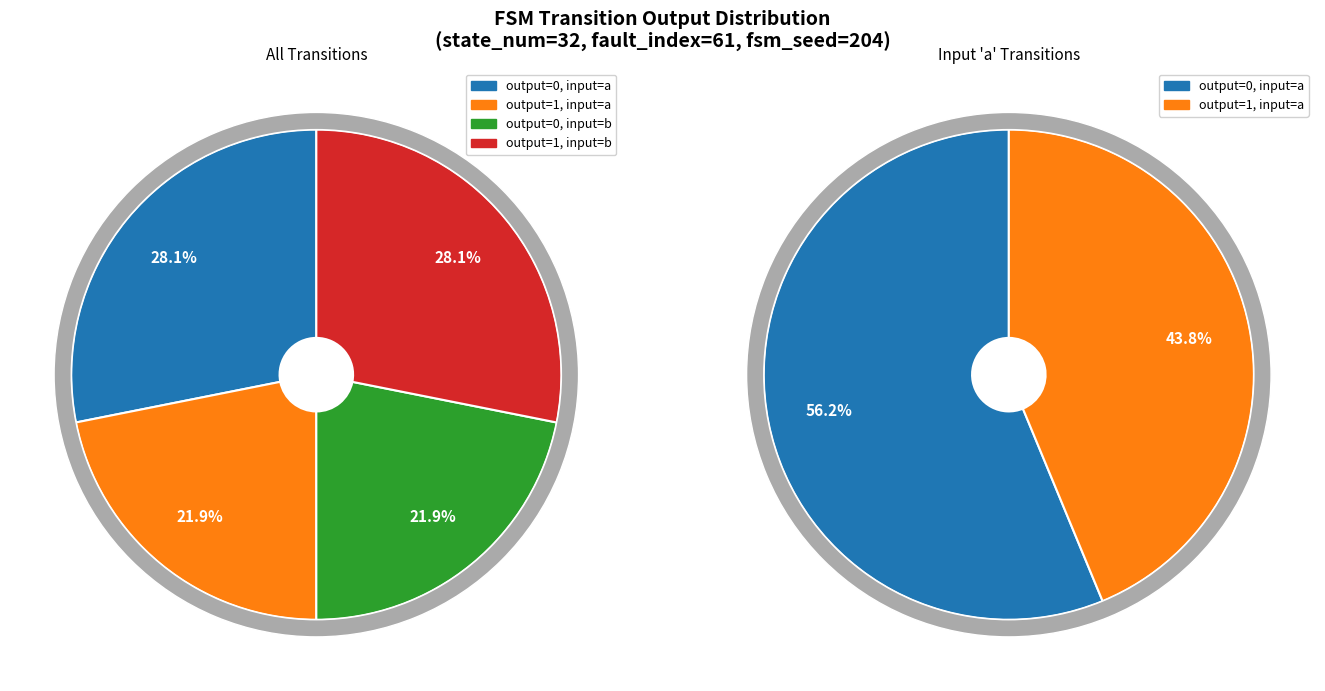

To the nearest percent, what portion does output_symbol=1 (a) represent?

22%